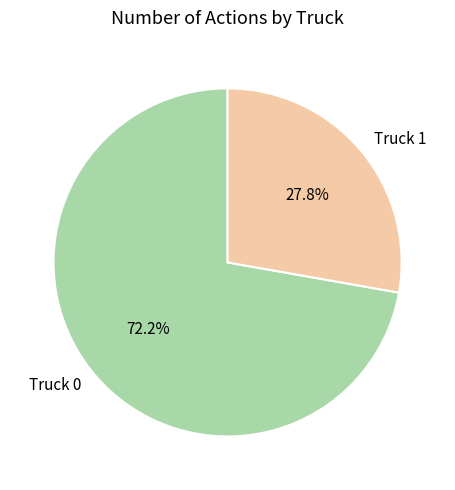

To the nearest percent, what is the average slice percentage?

50%